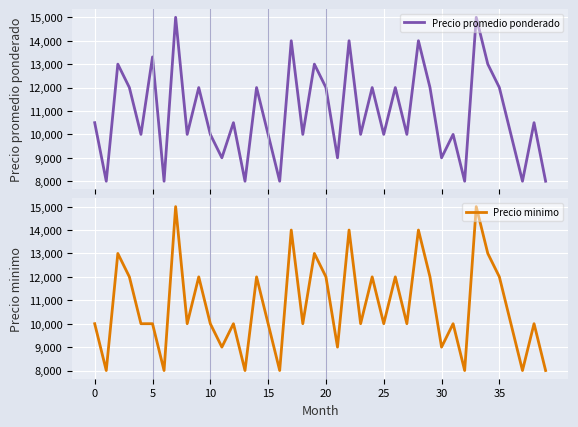

At how many categories does at least one series exceed 8125?

33